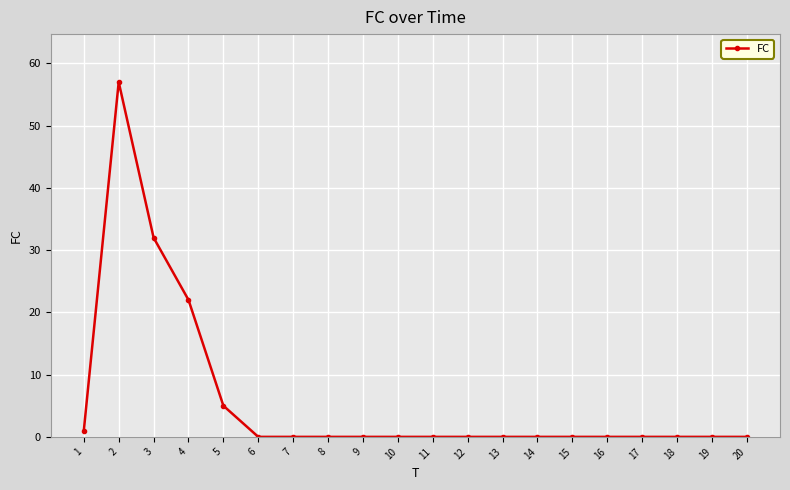

What is the difference between the maximum and second lowest values?

57